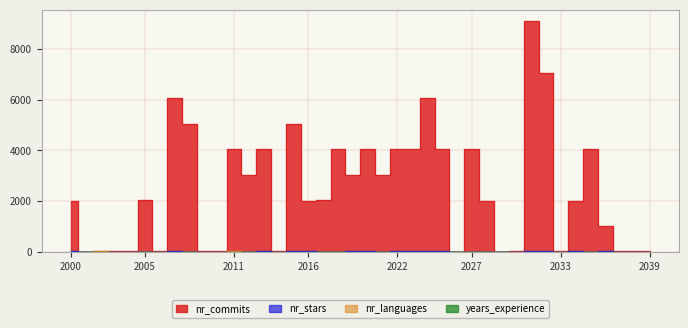

Reading left to right, transcribe all the data shown in this chart.

nr_commits: 2000=2025	2001=4	2002=34	2003=21	2004=34	2005=2028	2006=35	2007=6064	2008=5054	2009=16	2010=32	2011=4044	2012=3033	2013=4045	2014=15	2015=5054	2016=2022	2017=2027	2018=4044	2019=3033	2020=4045	2021=3036	2022=4045	2023=4042	2024=6063	2025=4044	2026=6	2027=4043	2028=2022	2029=3	2030=13	2031=9094	2032=7075	2033=23	2034=2022	2035=4043	2036=1016	2037=17	2038=17	2039=24
nr_stars: 2000=13	2001=6	2002=10	2003=2	2004=4	2005=12	2006=2	2007=13	2008=11	2009=1	2010=4	2011=11	2012=11	2013=17	2014=8	2015=14	2016=14	2017=11	2018=11	2019=14	2020=14	2021=10	2022=14	2023=15	2024=13	2025=18	2026=0	2027=11	2028=11	2029=2	2030=4	2031=20	2032=18	2033=6	2034=15	2035=11	2036=16	2037=1	2038=5	2039=5
nr_languages: 2000=3	2001=1	2002=14	2003=0	2004=5	2005=3	2006=8	2007=8	2008=6	2009=6	2010=1	2011=17	2012=2	2013=4	2014=3	2015=9	2016=2	2017=6	2018=6	2019=4	2020=7	2021=6	2022=2	2023=2	2024=9	2025=6	2026=8	2027=4	2028=9	2029=6	2030=0	2031=8	2032=2	2033=4	2034=4	2035=2	2036=8	2037=3	2038=5	2039=3
years_experience: 2000=2	2001=0	2002=3	2003=2	2004=3	2005=2	2006=3	2007=6	2008=5	2009=1	2010=3	2011=4	2012=3	2013=4	2014=1	2015=5	2016=2	2017=2	2018=4	2019=3	2020=4	2021=3	2022=4	2023=4	2024=6	2025=4	2026=0	2027=4	2028=2	2029=0	2030=1	2031=9	2032=7	2033=2	2034=2	2035=4	2036=1	2037=1	2038=1	2039=2